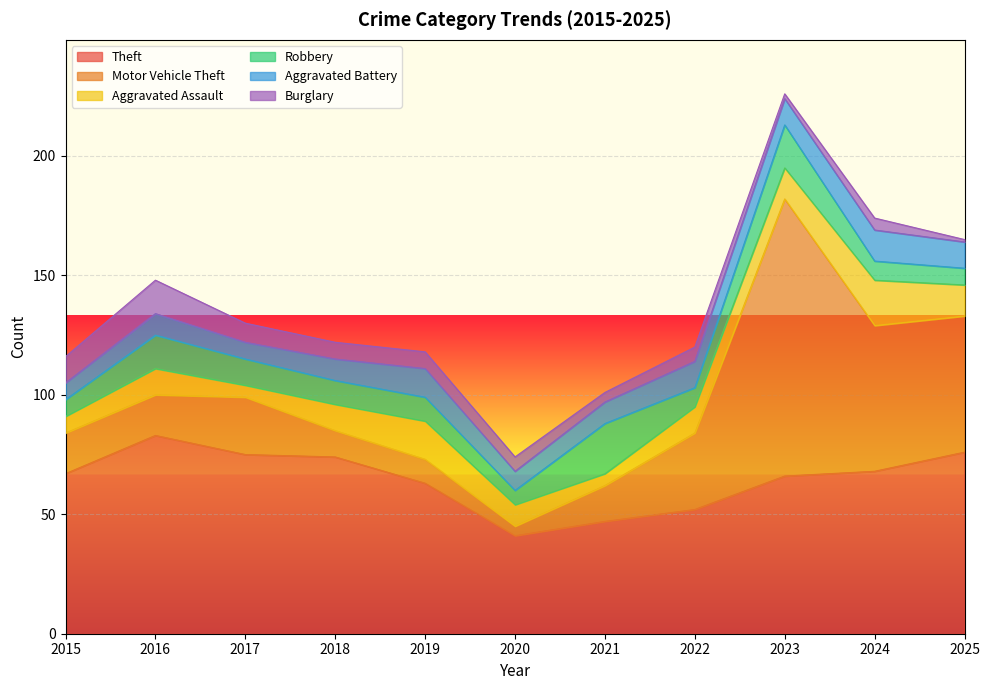

What value does the Burglary series have at 2020, to the nearest 5?

5